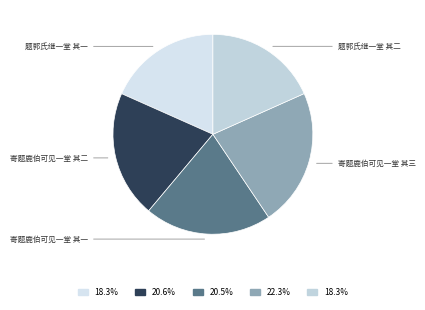

Rank the categories by value from lowest to highest.

题郭氏继一堂 其二, 题郭氏继一堂 其一, 寄题鹿伯可见一堂 其一, 寄题鹿伯可见一堂 其二, 寄题鹿伯可见一堂 其三